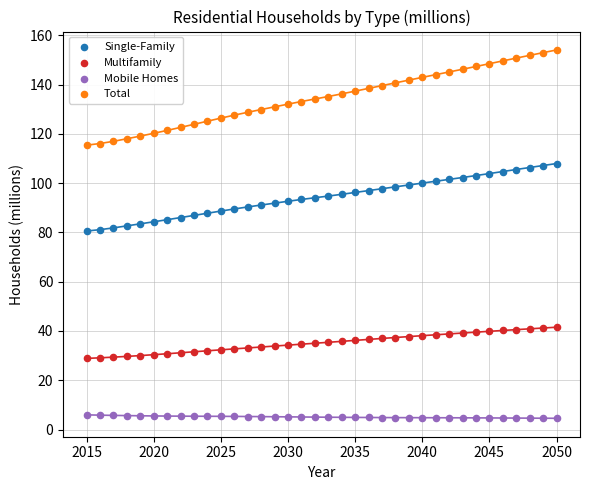

Which series has the widest spread of Y values?

Total